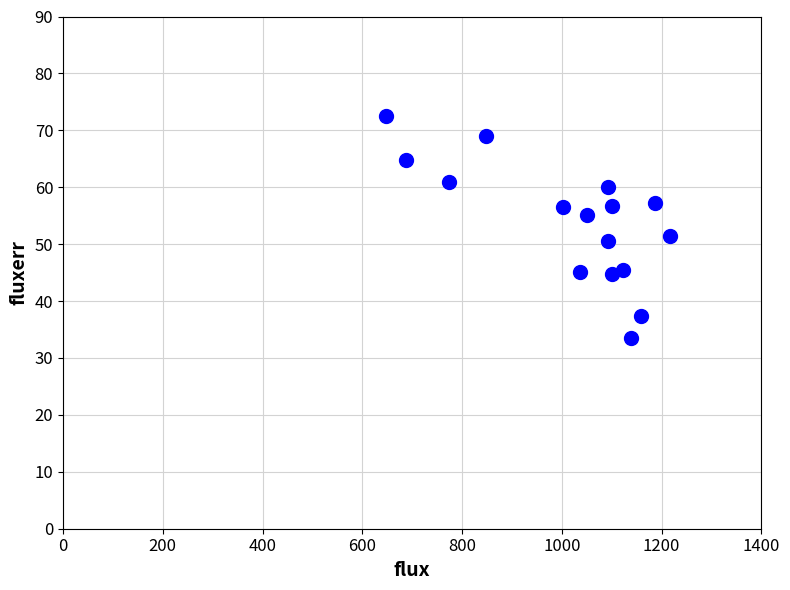

What is the range of Y values (max minus min)?

39.0